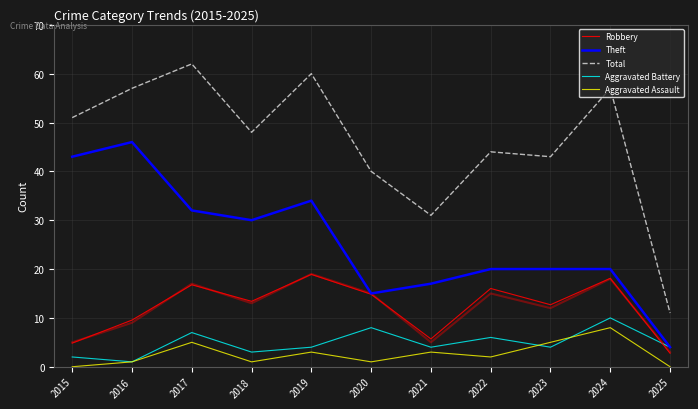

Is this an area chart (filled region under the line)?

No